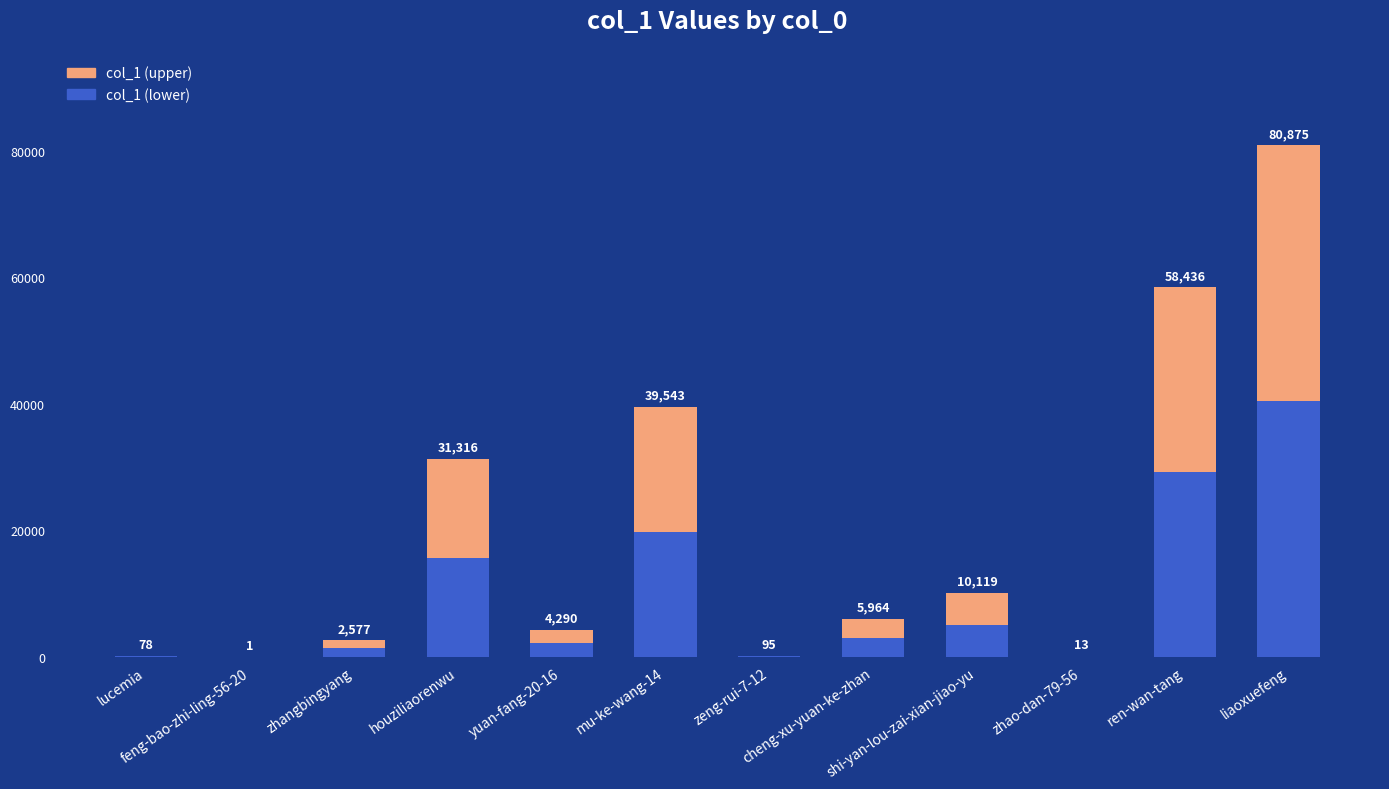

Rank the categories by col_1 (upper) value from highest to lowest.

liaoxuefeng, ren-wan-tang, mu-ke-wang-14, houziliaorenwu, shi-yan-lou-zai-xian-jiao-yu, cheng-xu-yuan-ke-zhan, yuan-fang-20-16, zhangbingyang, zeng-rui-7-12, lucemia, zhao-dan-79-56, feng-bao-zhi-ling-56-20